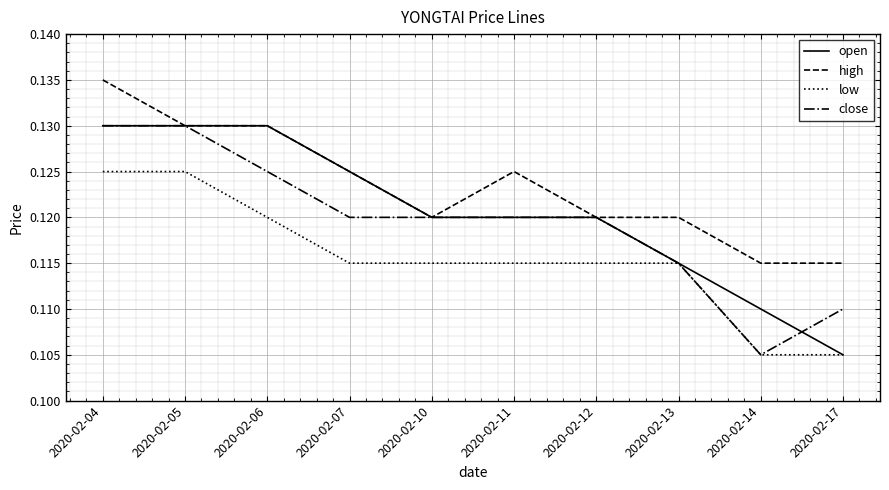

At which label does open reach its minimum?

2020-02-17